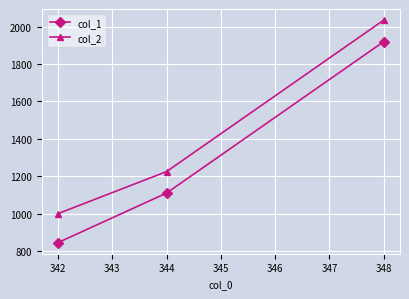

Is this an area chart (filled region under the line)?

No